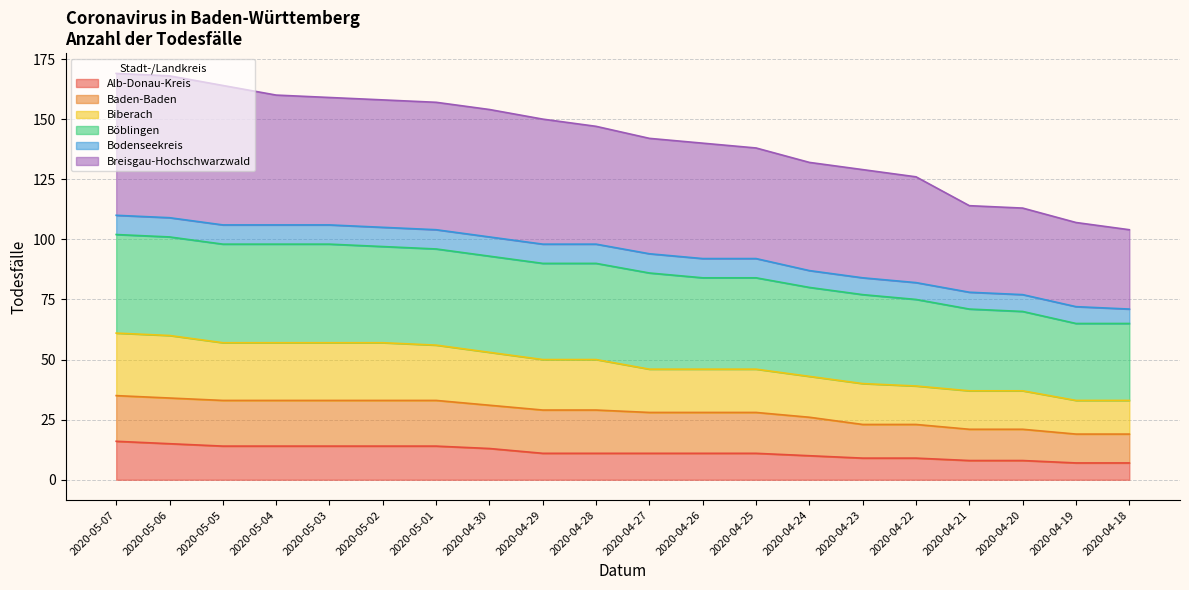

What is the lowest value of the Alb-Donau-Kreis series?

7